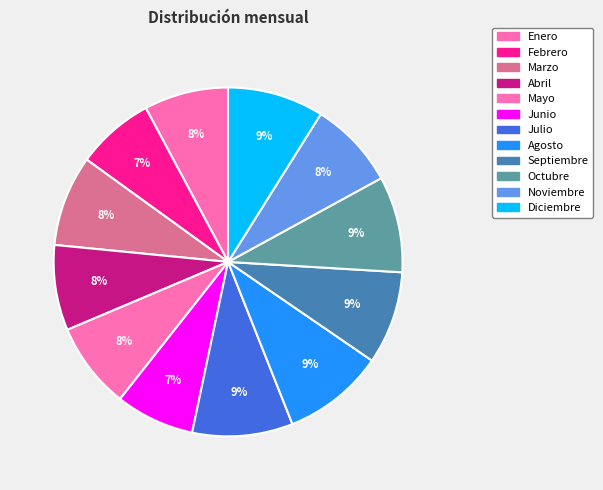

How many segments does this pie chart have?

12